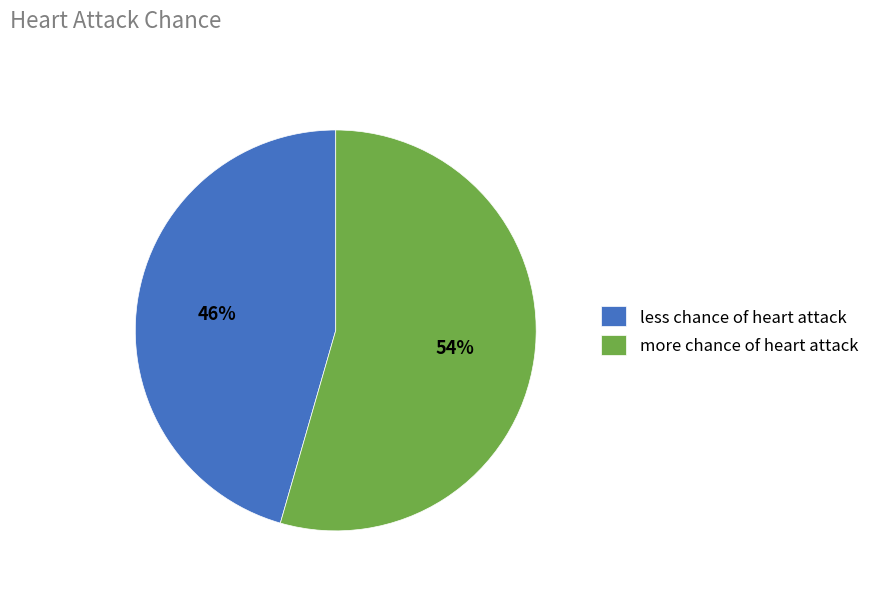

Is the sum of more chance of heart attack and less chance of heart attack greater than half?

Yes